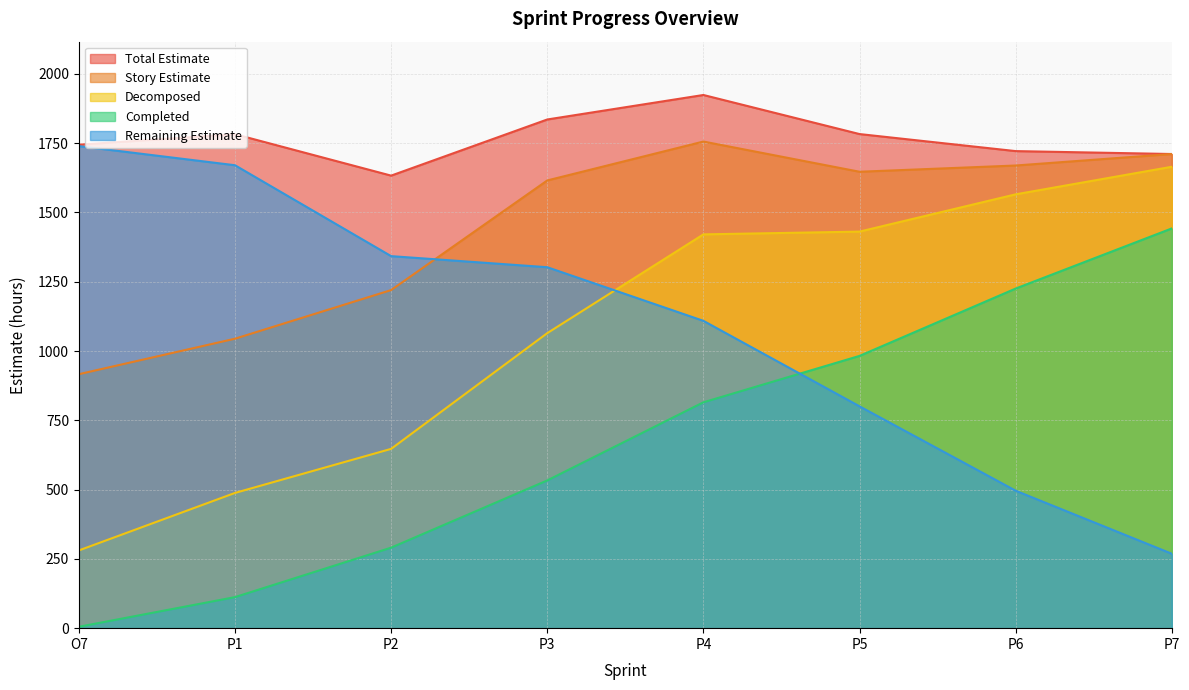

Where does the Remaining Estimate series first go above 1302?

O7